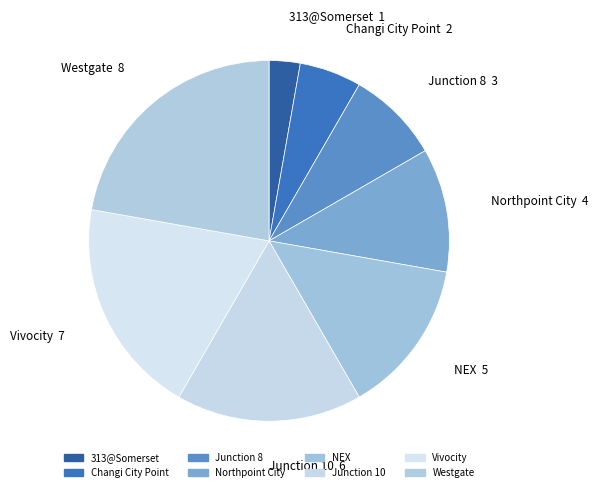

What is the largest slice in the pie chart?

Westgate